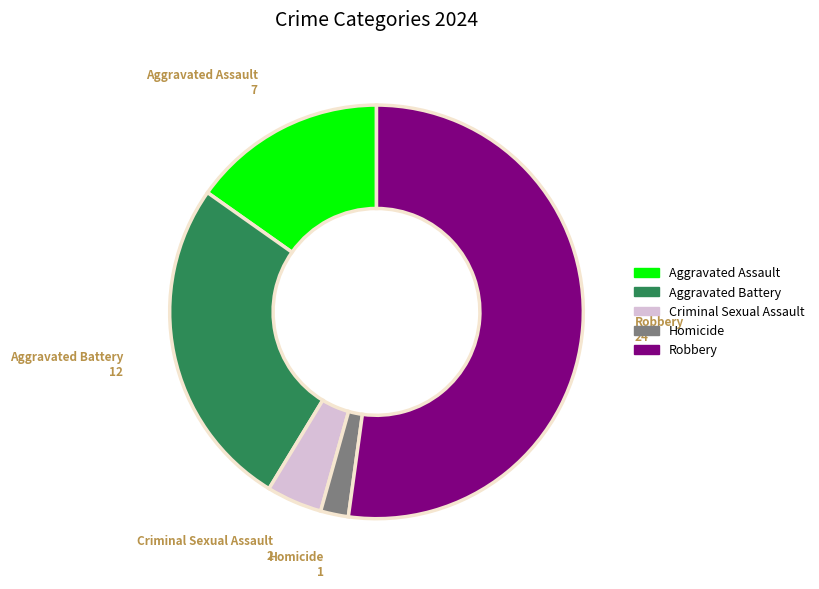

Which category has the smallest portion of the pie?

Homicide